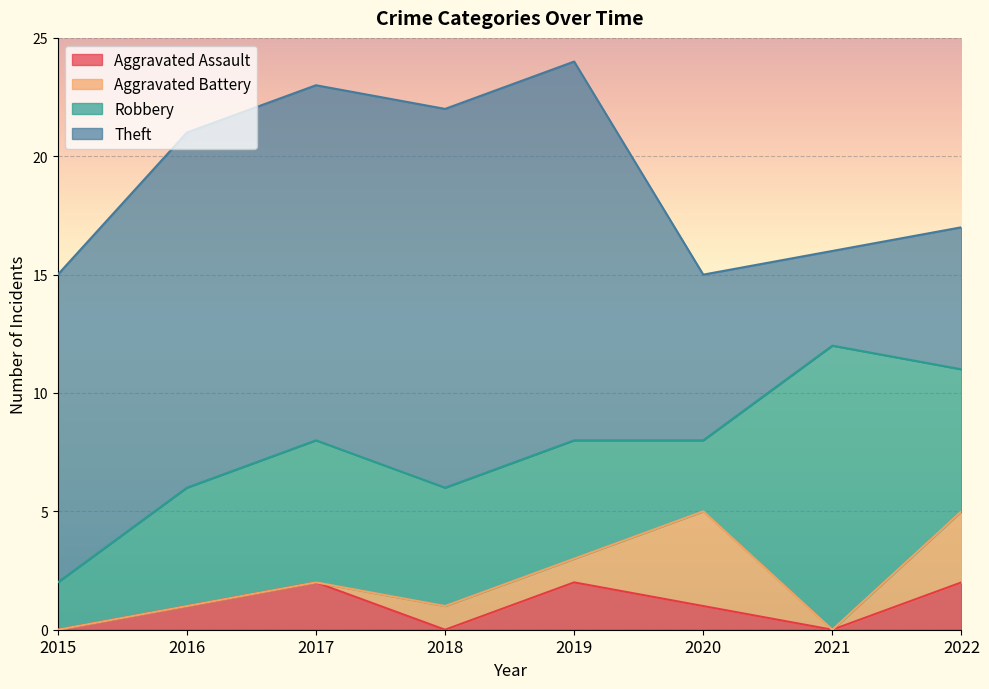

Reading left to right, transcribe all the data shown in this chart.

Aggravated Assault: 2015=0	2016=1	2017=2	2018=0	2019=2	2020=1	2021=0	2022=2
Aggravated Battery: 2015=0	2016=0	2017=0	2018=1	2019=1	2020=4	2021=0	2022=3
Robbery: 2015=2	2016=5	2017=6	2018=5	2019=5	2020=3	2021=12	2022=6
Theft: 2015=13	2016=15	2017=15	2018=16	2019=16	2020=7	2021=4	2022=6